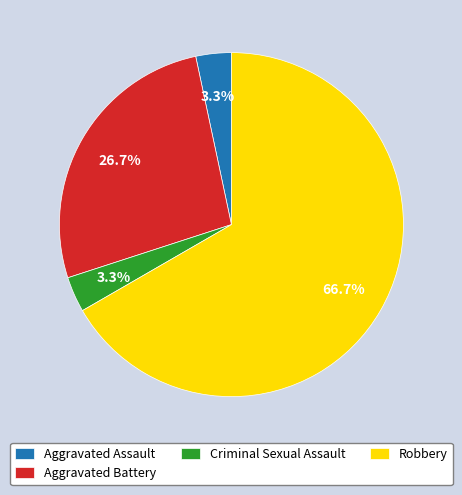

Which has a higher value, Aggravated Assault or Robbery?

Robbery